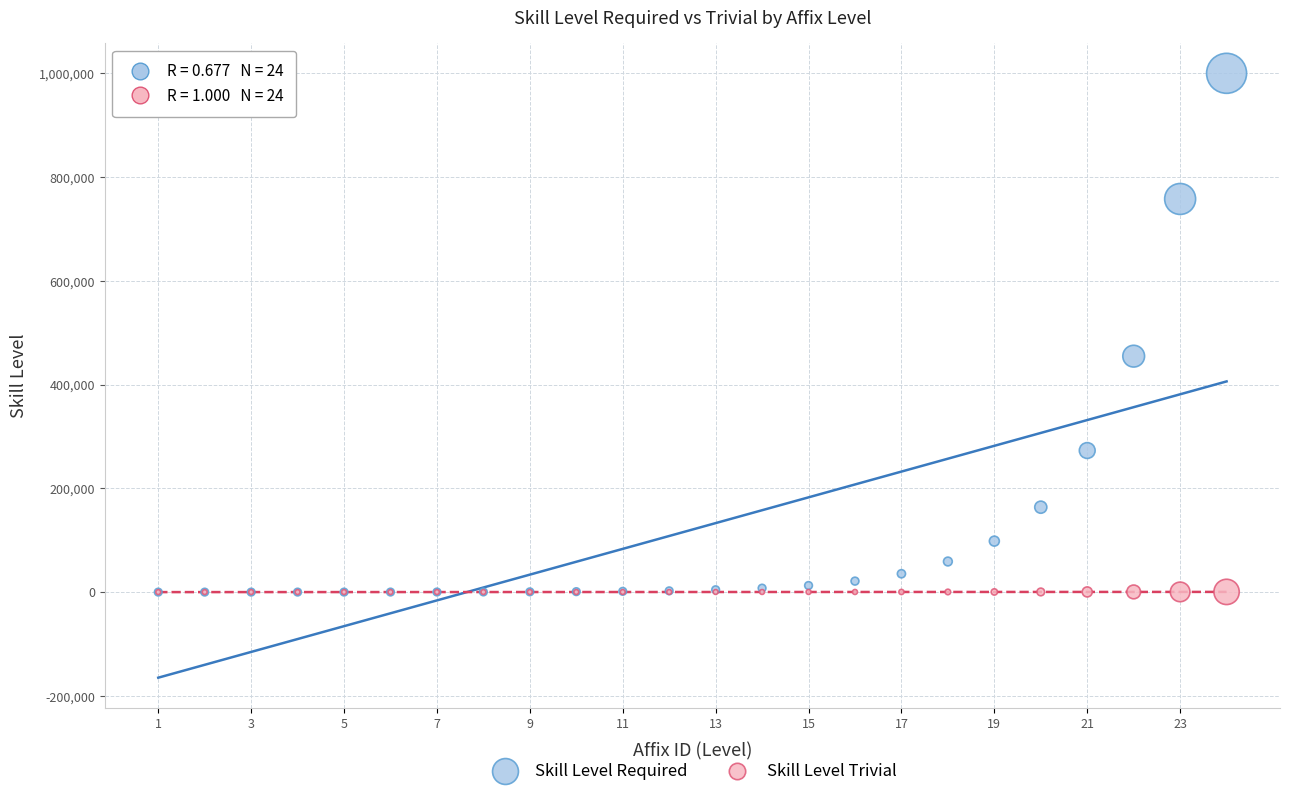

Which series contains the highest Y value?

Skill Level Required